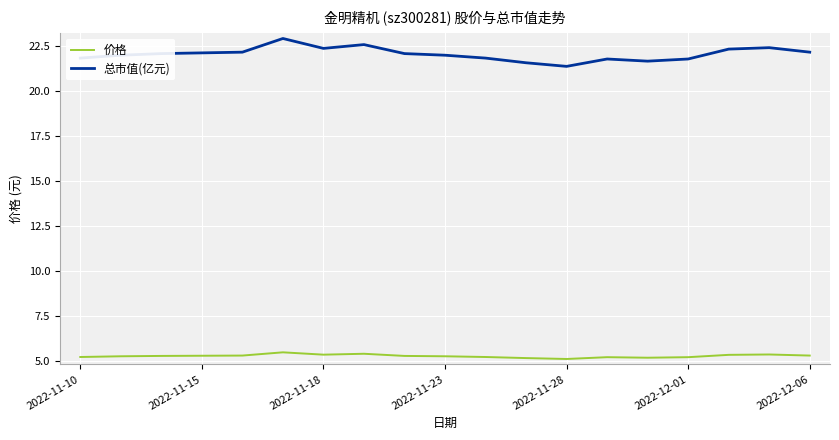

Rank the series by their average value, from highest to lowest.

总市值(亿元), 价格